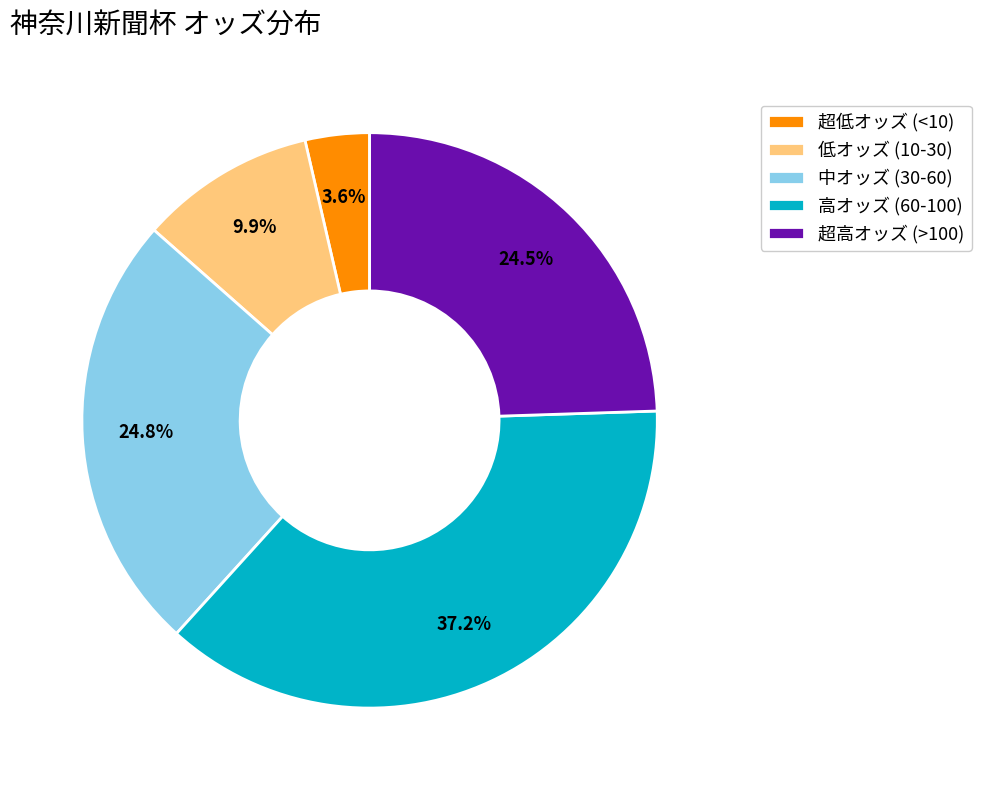

Approximately how many times larger is the value at 超高オッズ (>100) compared to 超低オッズ (<10)?

6.8